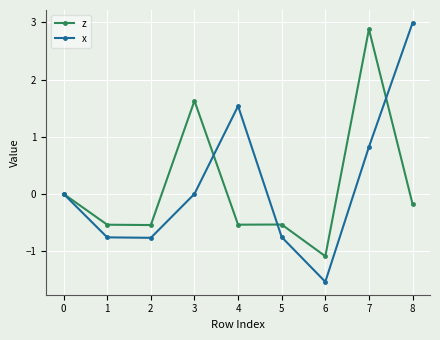

List the series in order of their peak value, highest first.

x, z